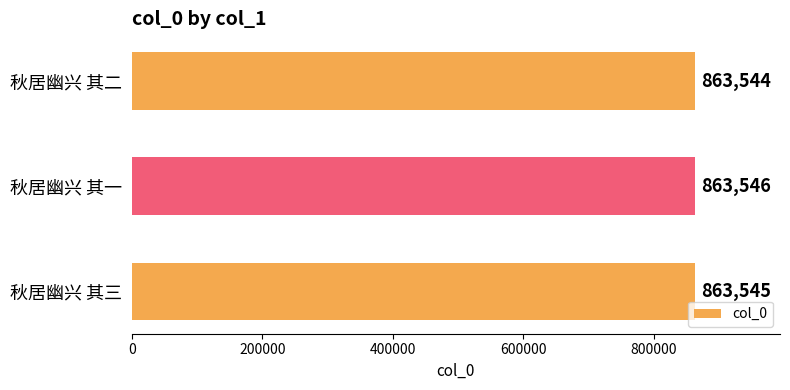

Reading bottom to top, what are all the values shown in this chart?

863545	863546	863544